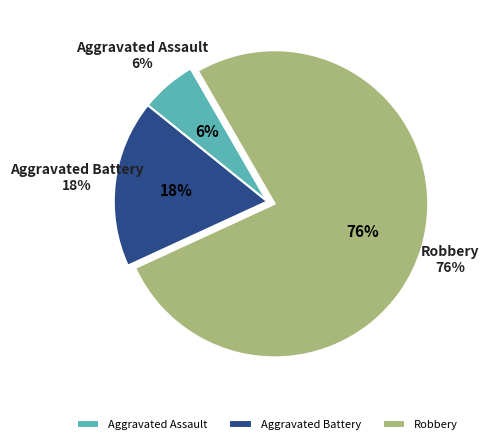

To the nearest percent, what is the combined percentage of Aggravated Assault and Robbery?

82%